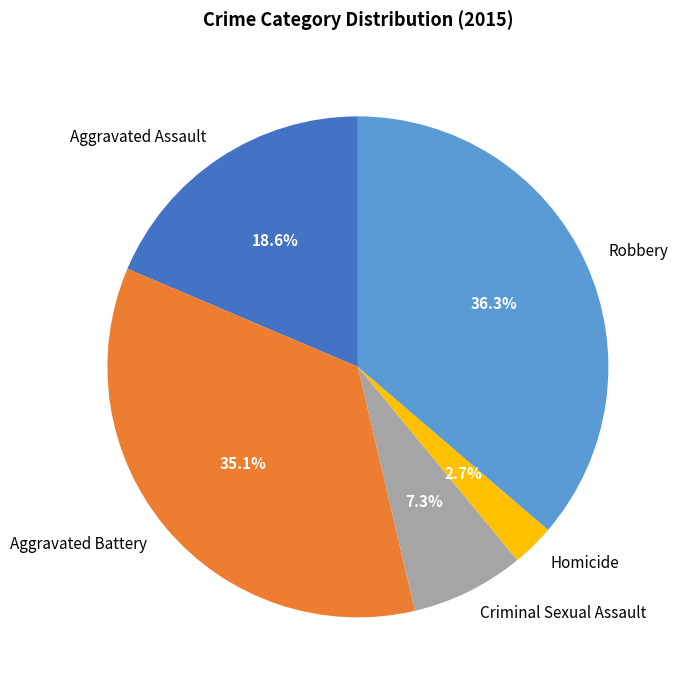

Is there any slice that represents more than half of the pie?

No